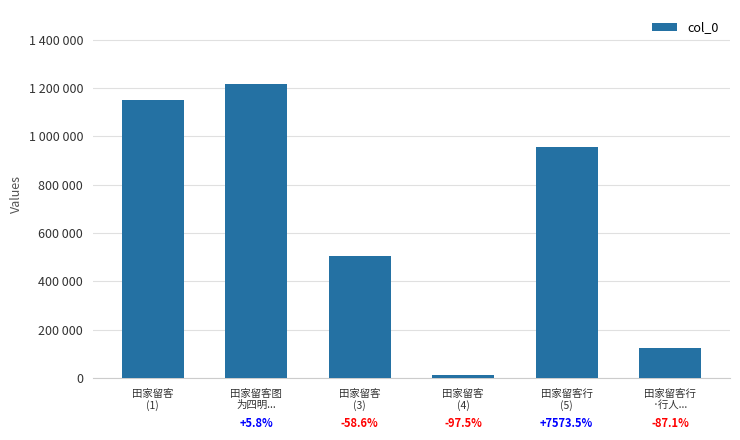

What is the label of the 6th bar from the left?

田家留客行
·行人...